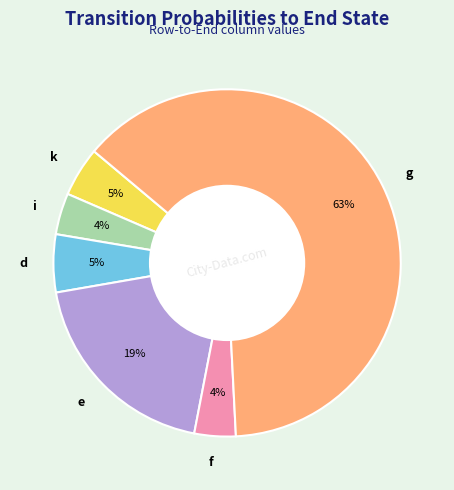

Which has a higher value, d or f?

d